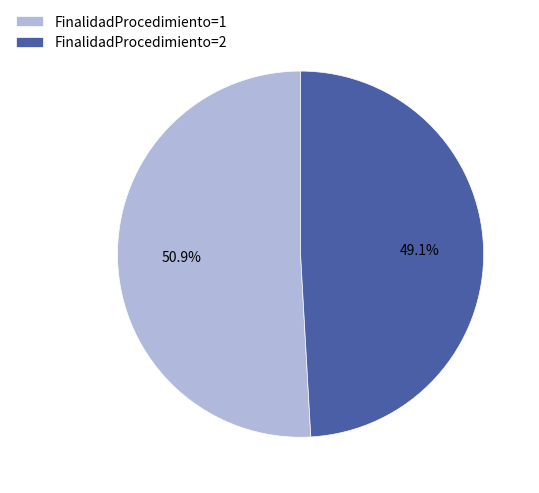

What portion of the pie excludes FinalidadProcedimiento=1?

49.1%